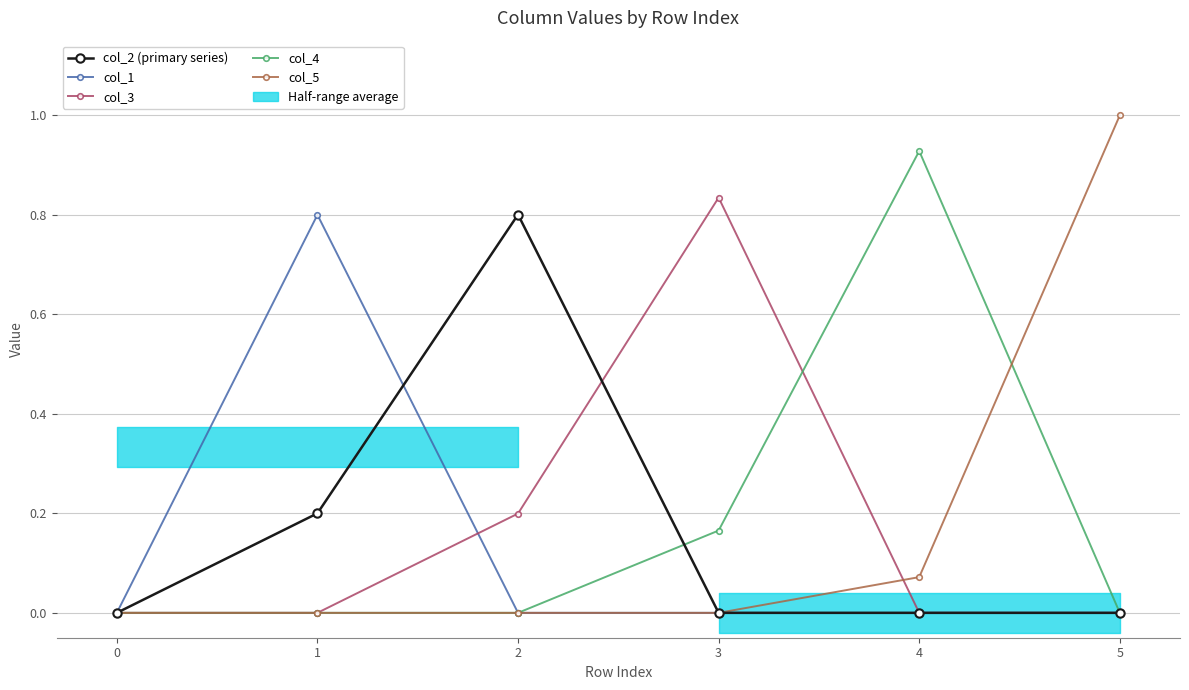

Does the chart have visible grid lines?

Yes